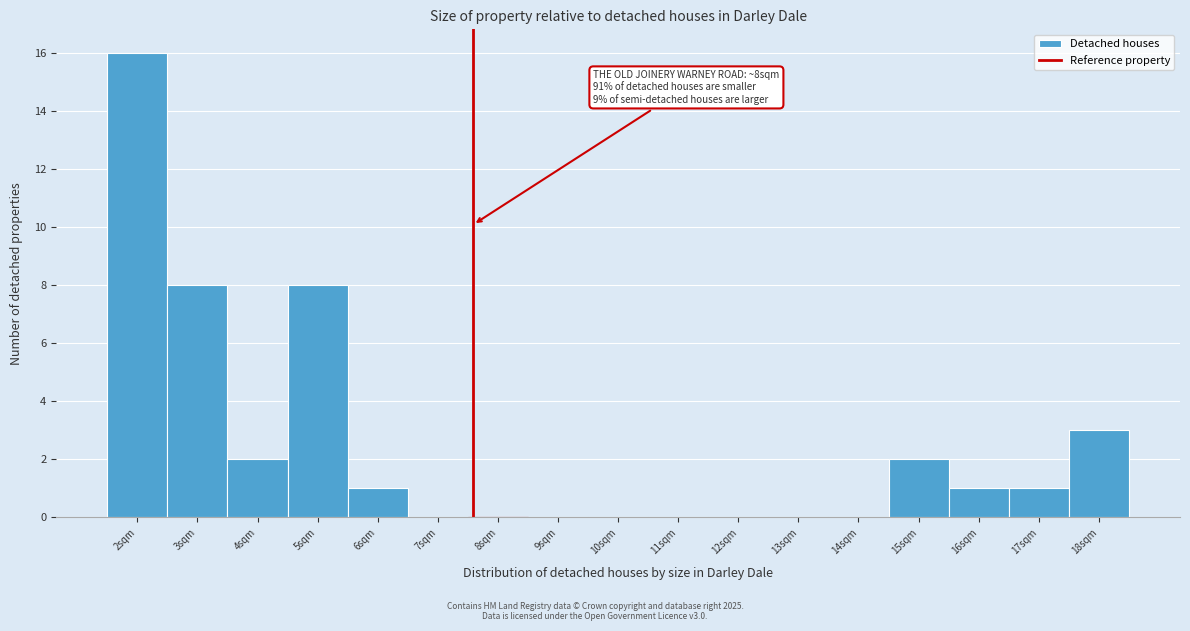

Reading left to right, what are all the values shown in this chart?

2sqm=16	3sqm=8	4sqm=2	5sqm=8	6sqm=1	7sqm=0	8sqm=0	9sqm=0	10sqm=0	11sqm=0	12sqm=0	13sqm=0	14sqm=0	15sqm=2	16sqm=1	17sqm=1	18sqm=3